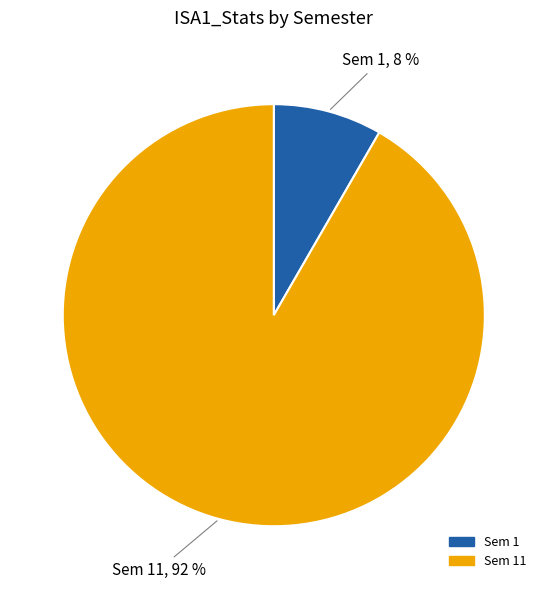

To the nearest percent, what is the average slice percentage?

50%